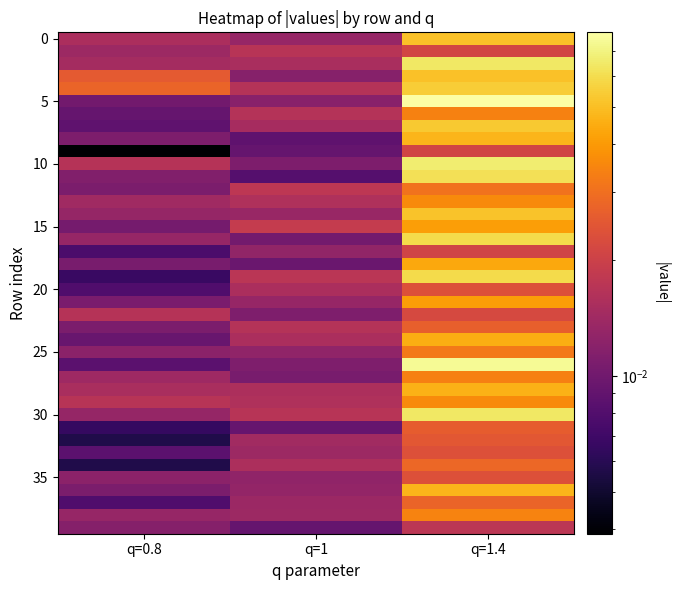

What is the greatest value displayed?

0.1